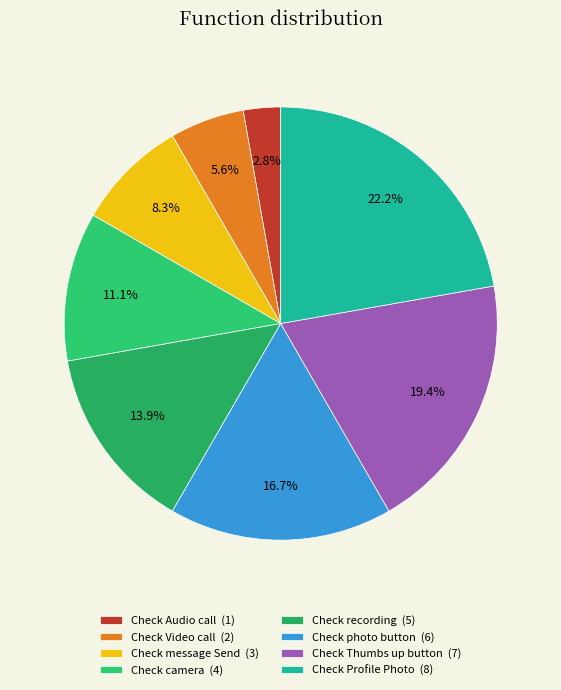

Count the number of slices in the pie.

8